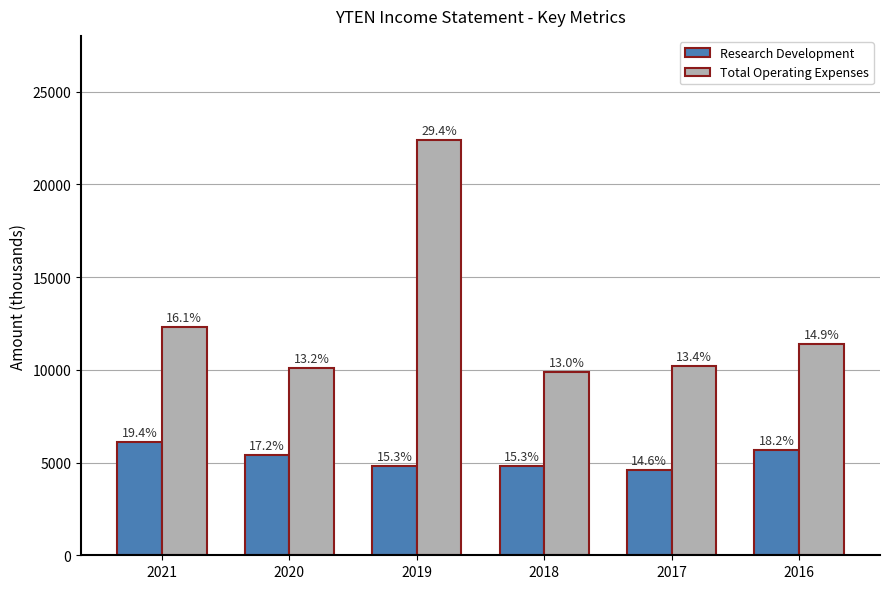

Is it true that Total Operating Expenses equals 10718 at 2019?

False